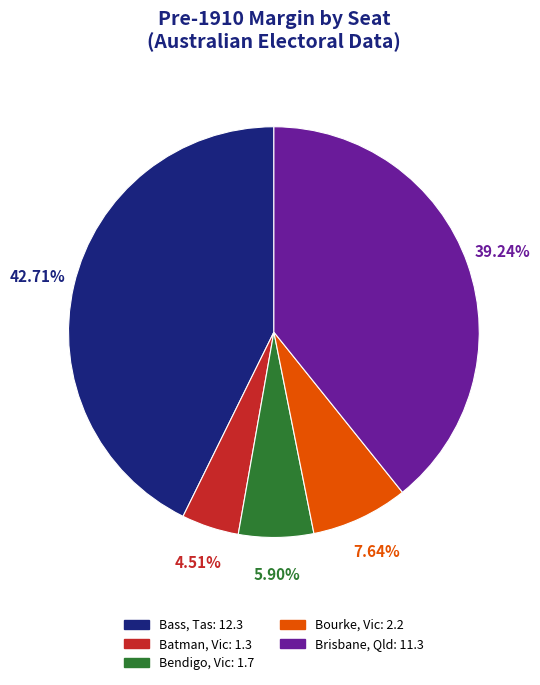

Do Bendigo, Vic and Bass, Tas together represent more than half of the pie?

No